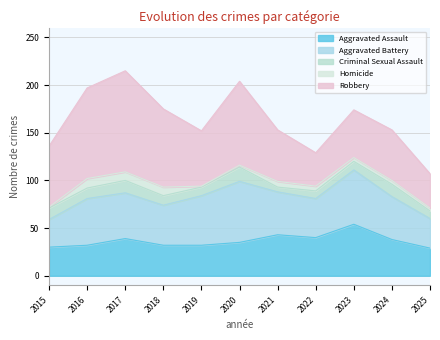

Which series changed the most between 2015 and 2017?

Robbery